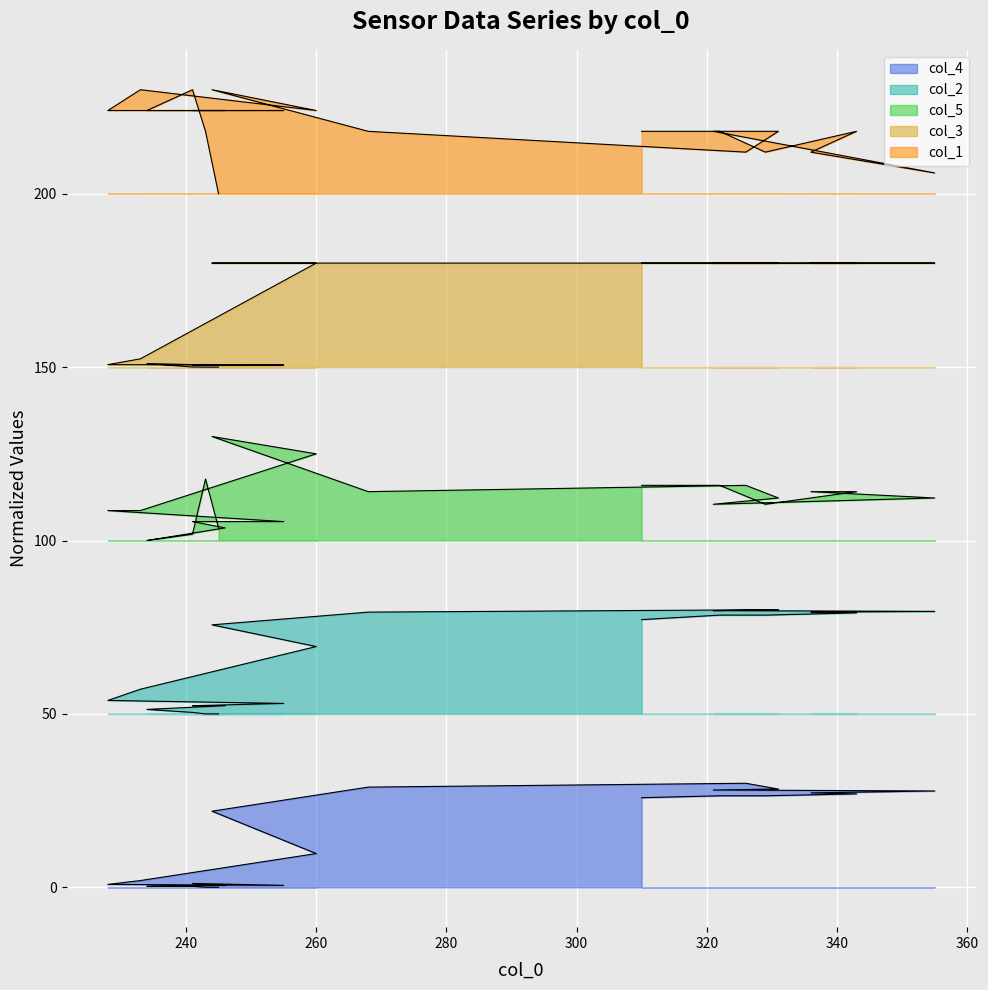

What is the difference between the second highest and minimum values in the col_2 series?

30.0